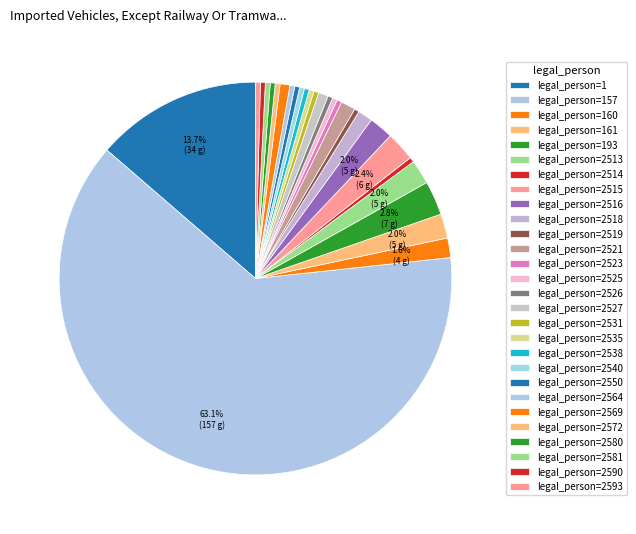

Count the number of slices in the pie.

28